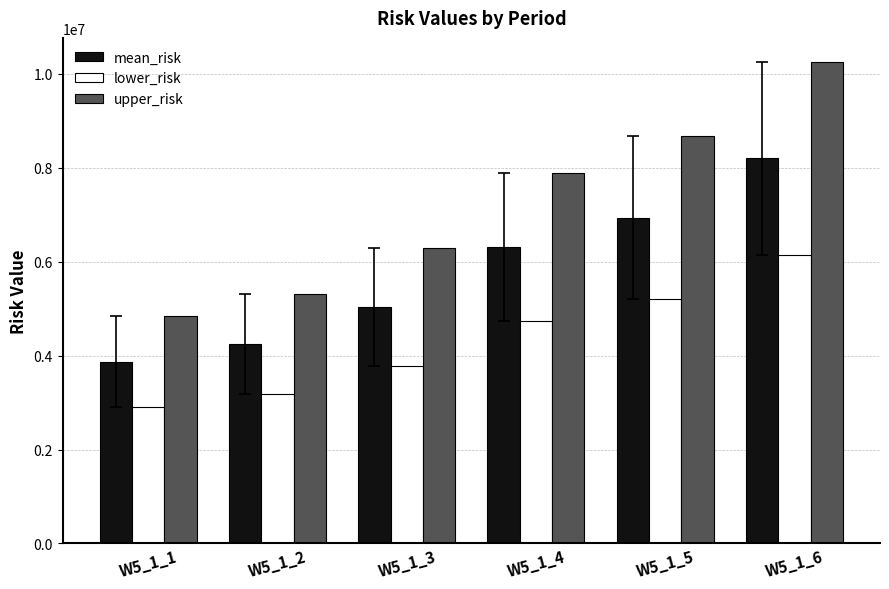

What is the sum of all lower_risk values?

25964043.1